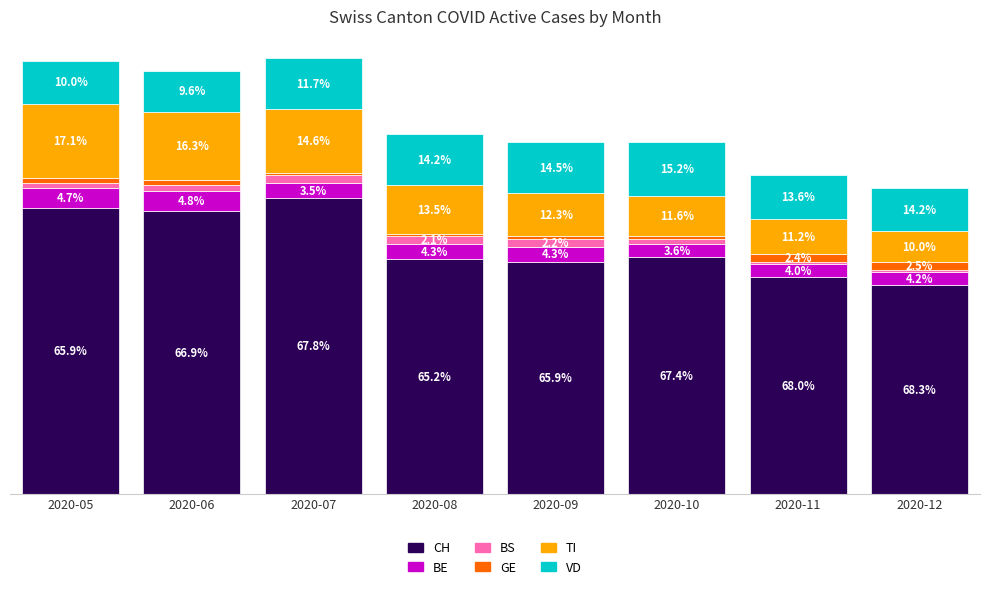

Does the chart contain any negative values?

No